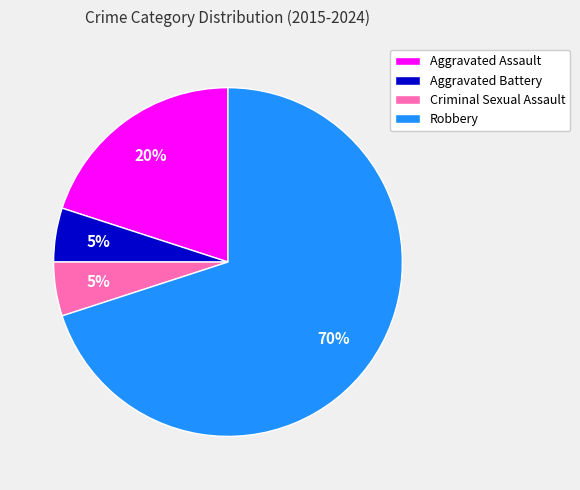

What percentage is the Robbery slice, to the nearest percent?

70%